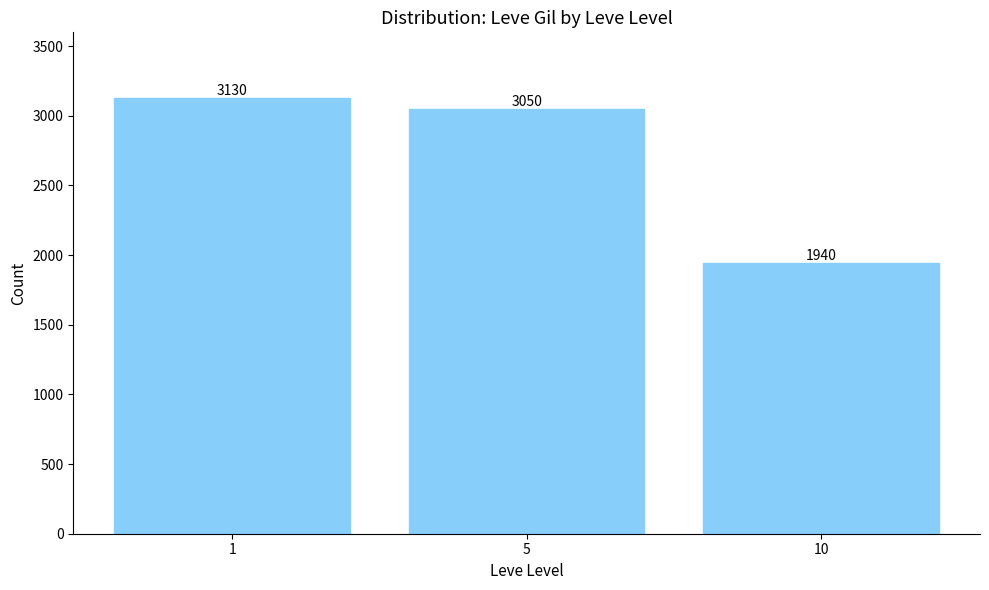

What is the change in value from 1 to 10?

-1190